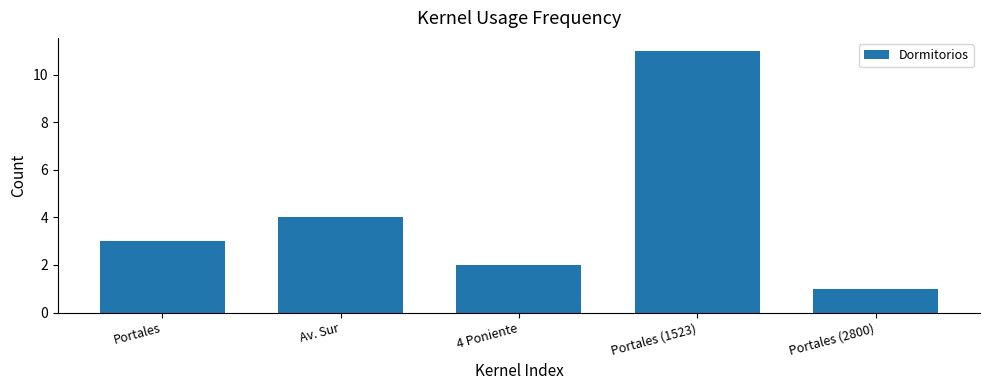

How many values are below 3?

2